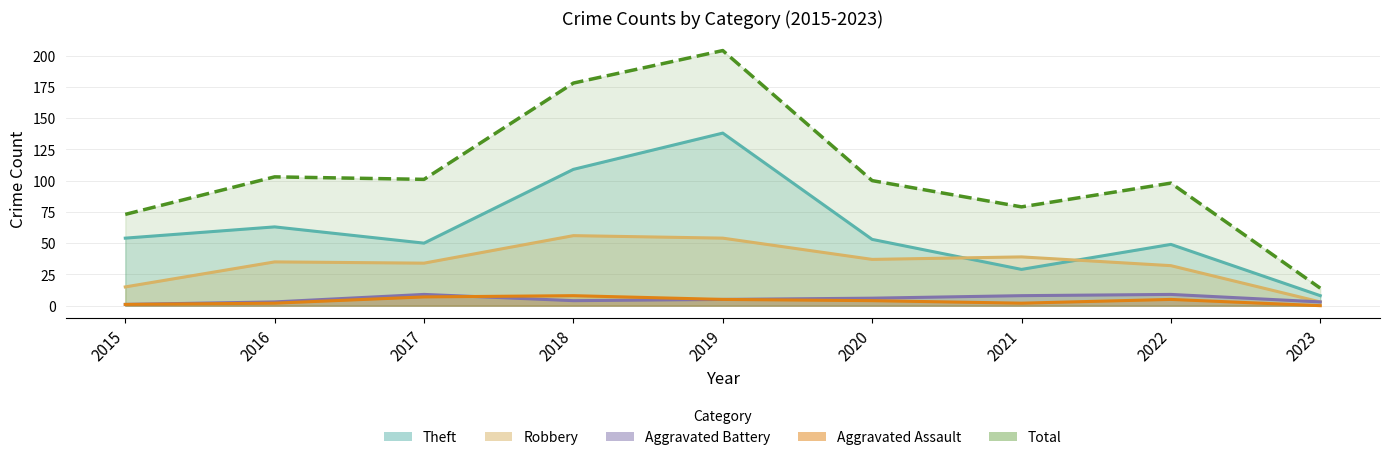

Rank the categories by Aggravated Battery value from highest to lowest.

2017, 2022, 2021, 2020, 2019, 2018, 2016, 2023, 2015